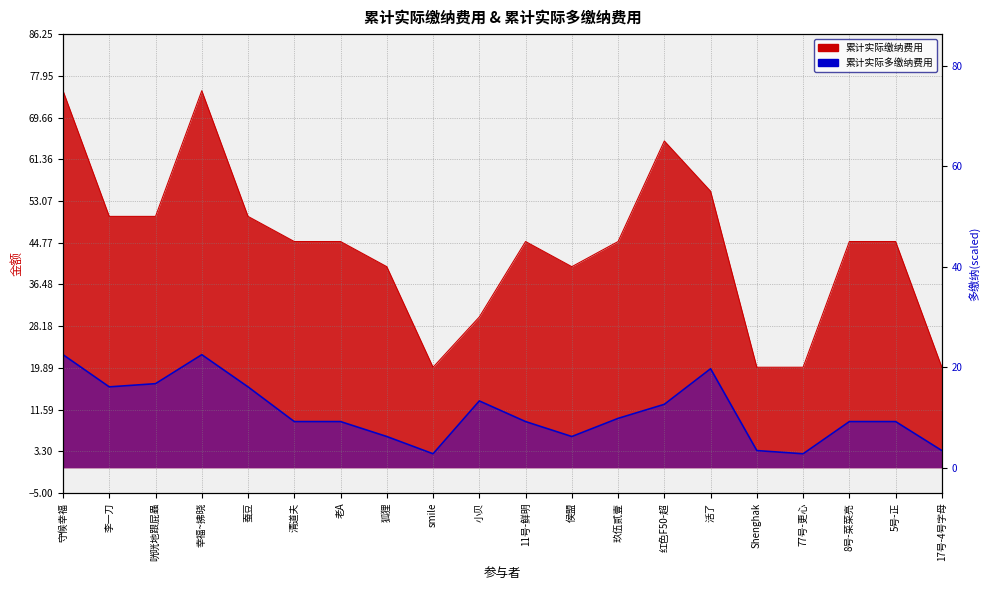

True or false: 累计实际缴纳费用 and 累计实际多缴纳费用 intersect in this chart.

False